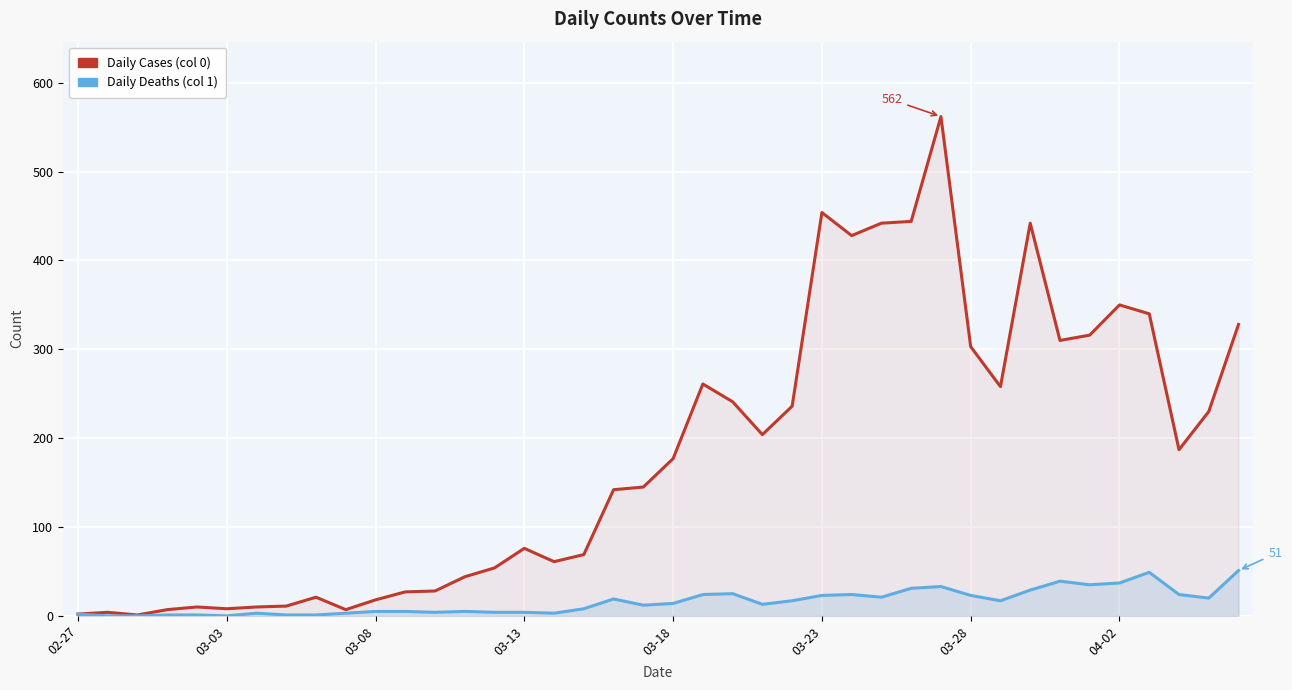

What is the total value across all series at 21?

285